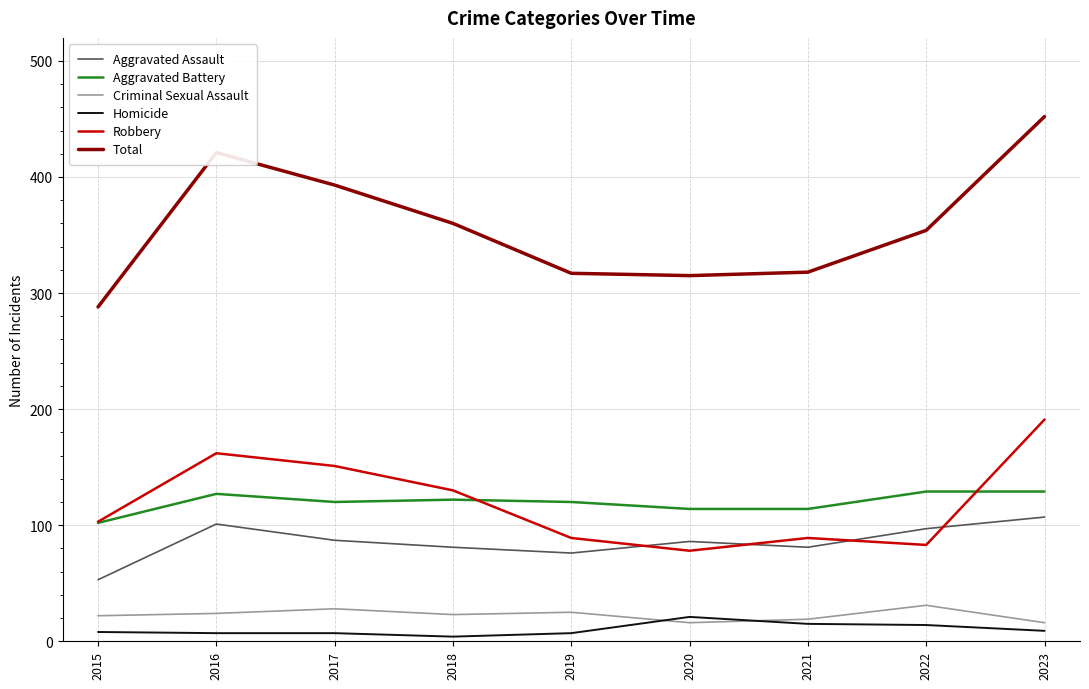

What is the maximum value shown in the chart?

452